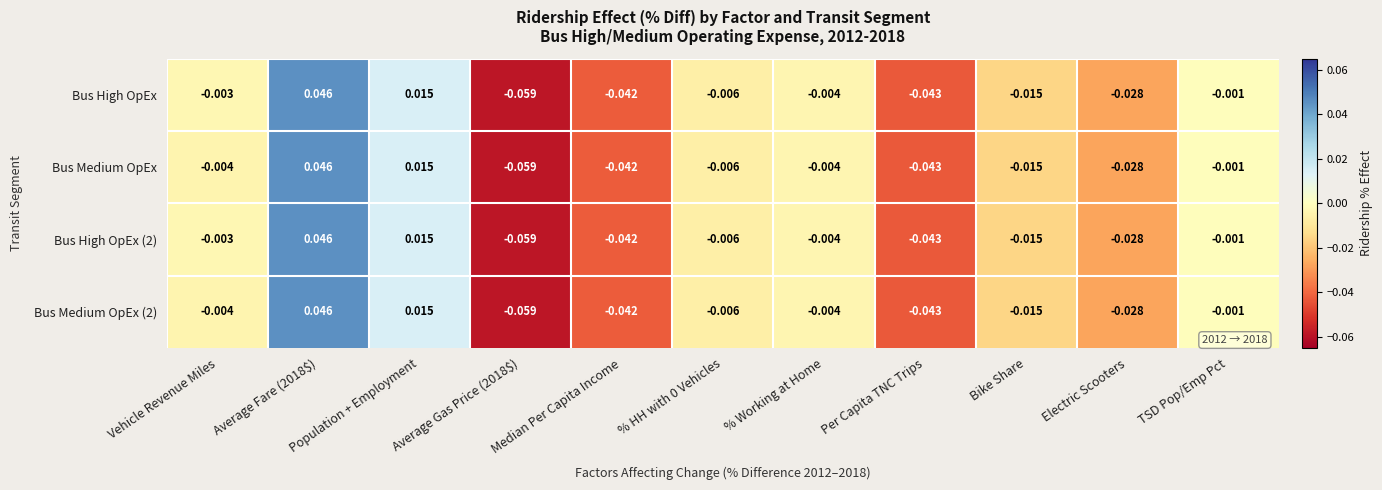

Is the value of Bus High OpEx (2) at Vehicle Revenue Miles greater than the value of Bus Medium OpEx (2) at Bike Share?

Yes